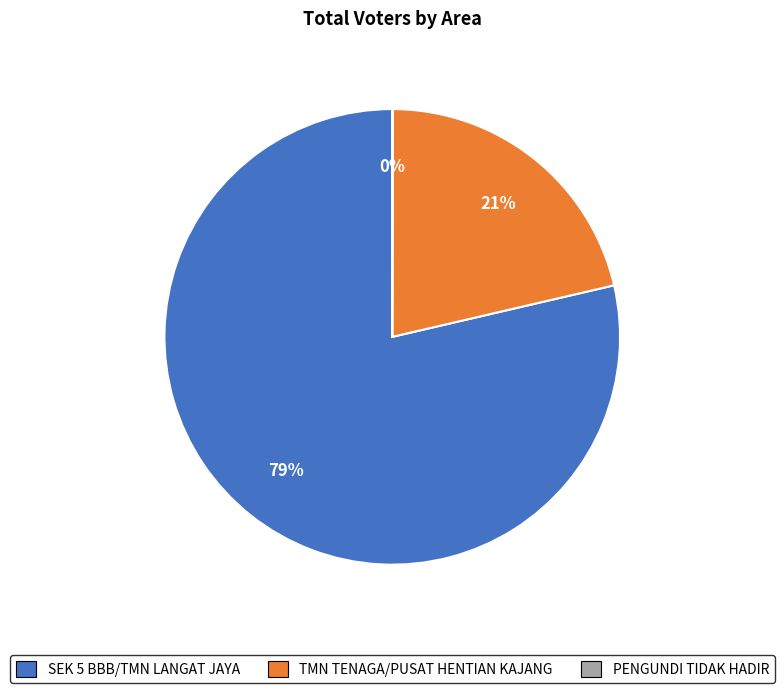

To the nearest percent, what is the average slice percentage?

33%